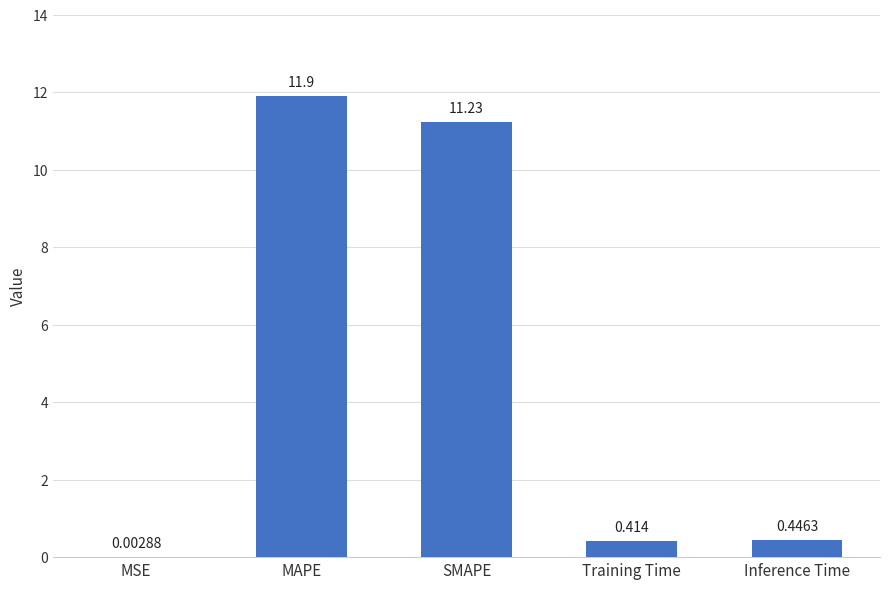

Which has a higher value, Training Time or SMAPE?

SMAPE